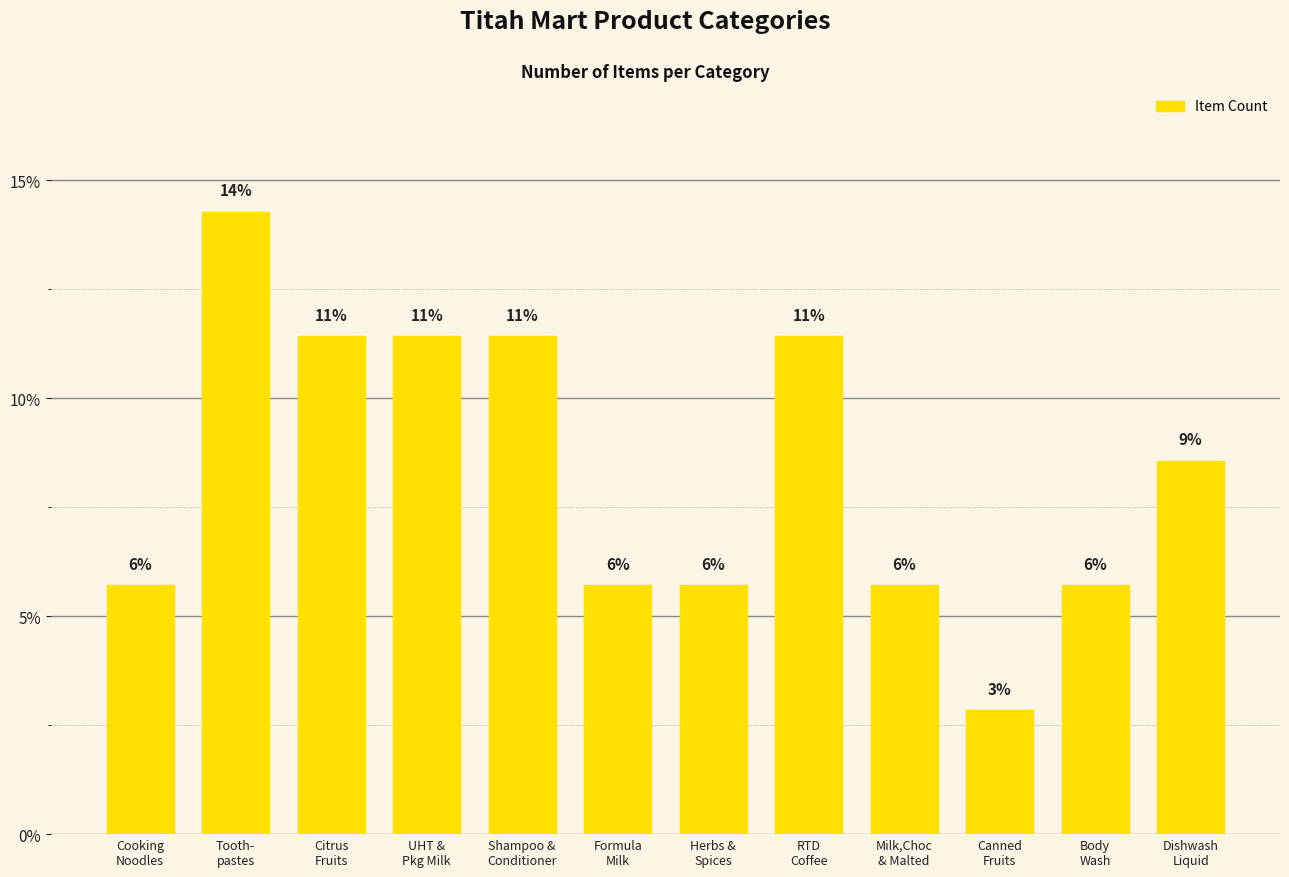

How many bars are there in total?

12